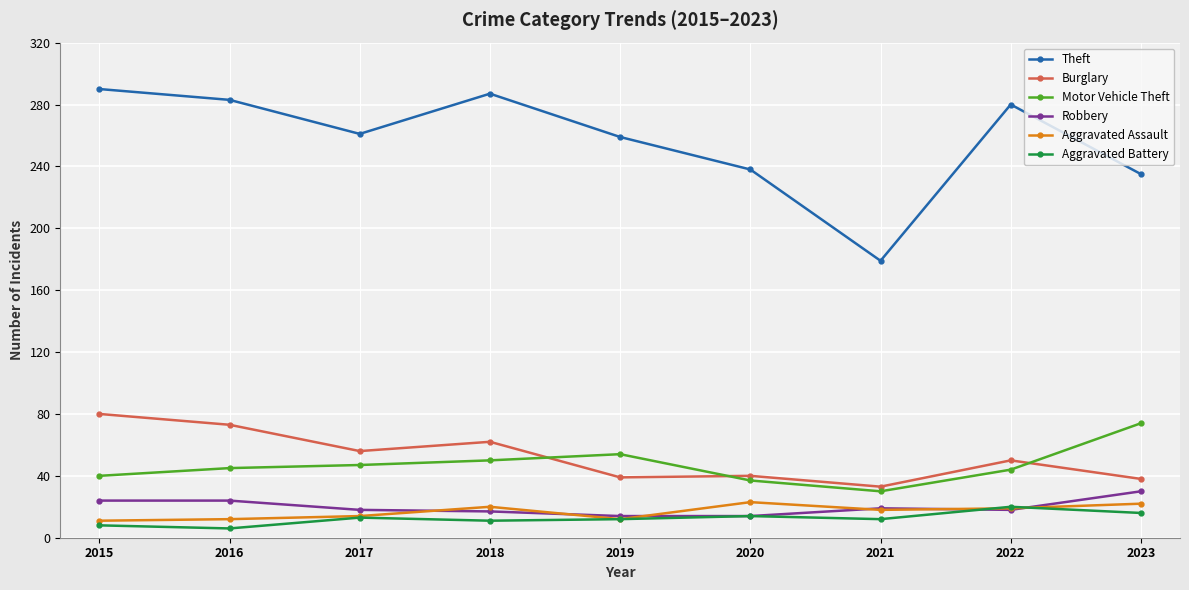

Count the number of data series in this chart.

6